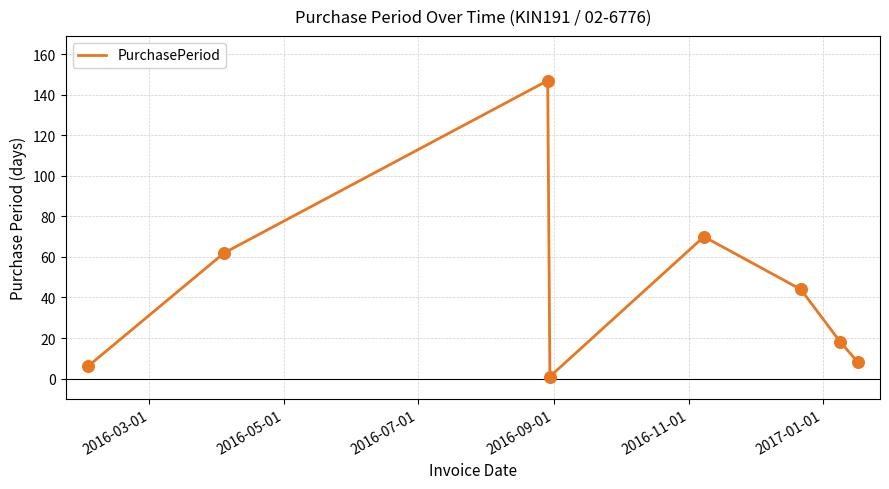

True or false: the data has more than 0 interior local peaks.

True